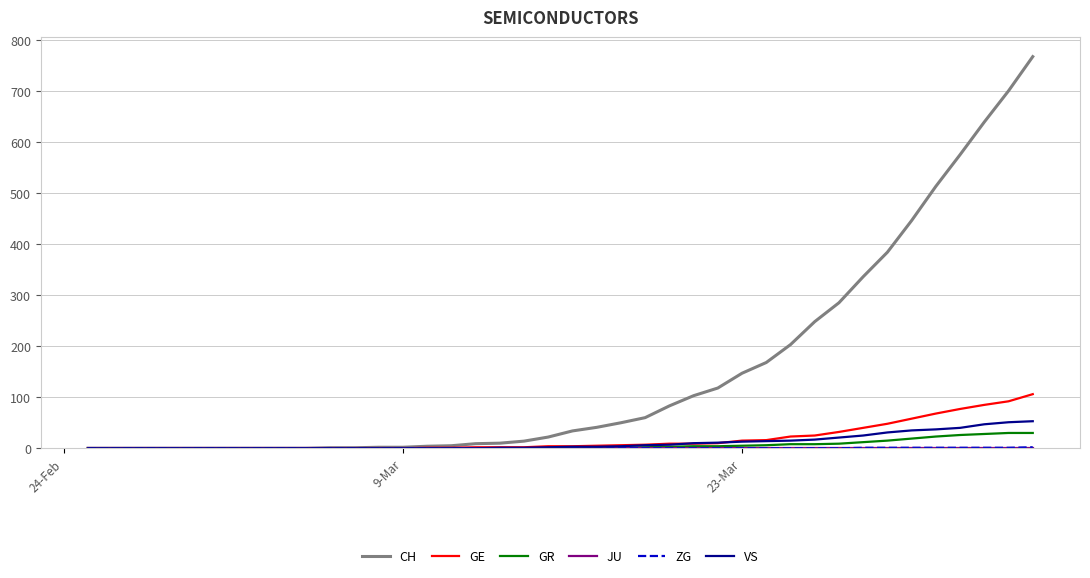

Which series has the widest spread of values?

CH